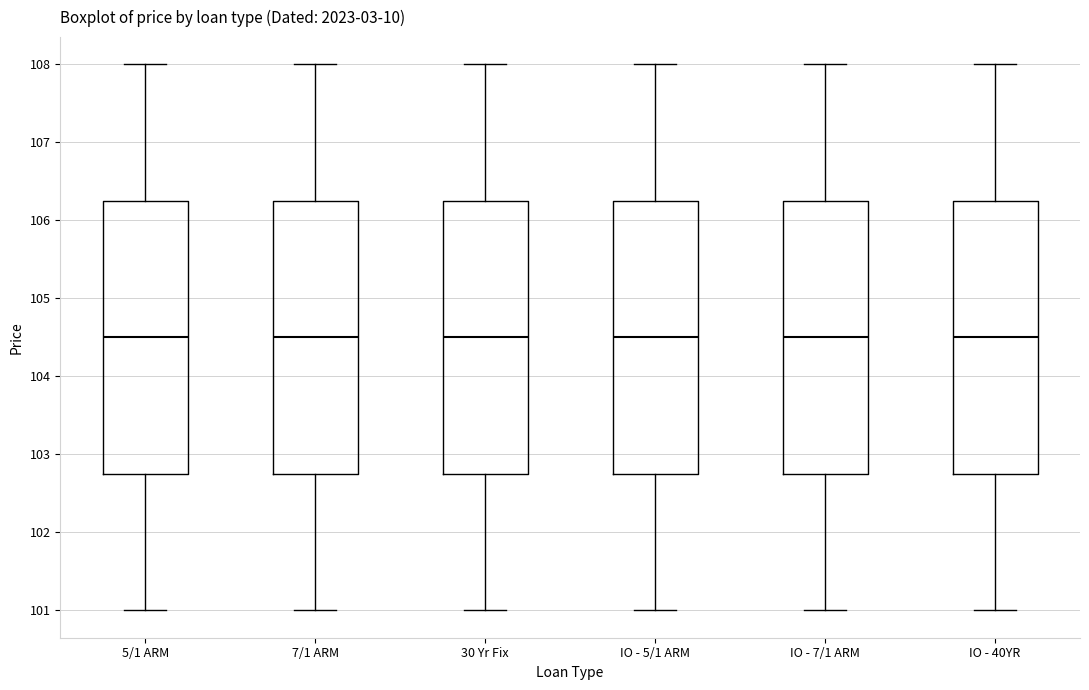

Reading left to right, transcribe this box plot: for each box, give where its median line is, the range the box spans, and where its two whiskers end, as read against the y-axis. The values are not printed on the chart, so give them approximately, as read against the axis.

5/1 ARM: median 104.5, box 102.8 to 106.3, whiskers 101.0 to 108.0
7/1 ARM: median 104.5, box 102.8 to 106.3, whiskers 101.0 to 108.0
30 Yr Fix: median 104.5, box 102.8 to 106.3, whiskers 101.0 to 108.0
IO - 5/1 ARM: median 104.5, box 102.8 to 106.3, whiskers 101.0 to 108.0
IO - 7/1 ARM: median 104.5, box 102.8 to 106.3, whiskers 101.0 to 108.0
IO - 40YR: median 104.5, box 102.8 to 106.3, whiskers 101.0 to 108.0